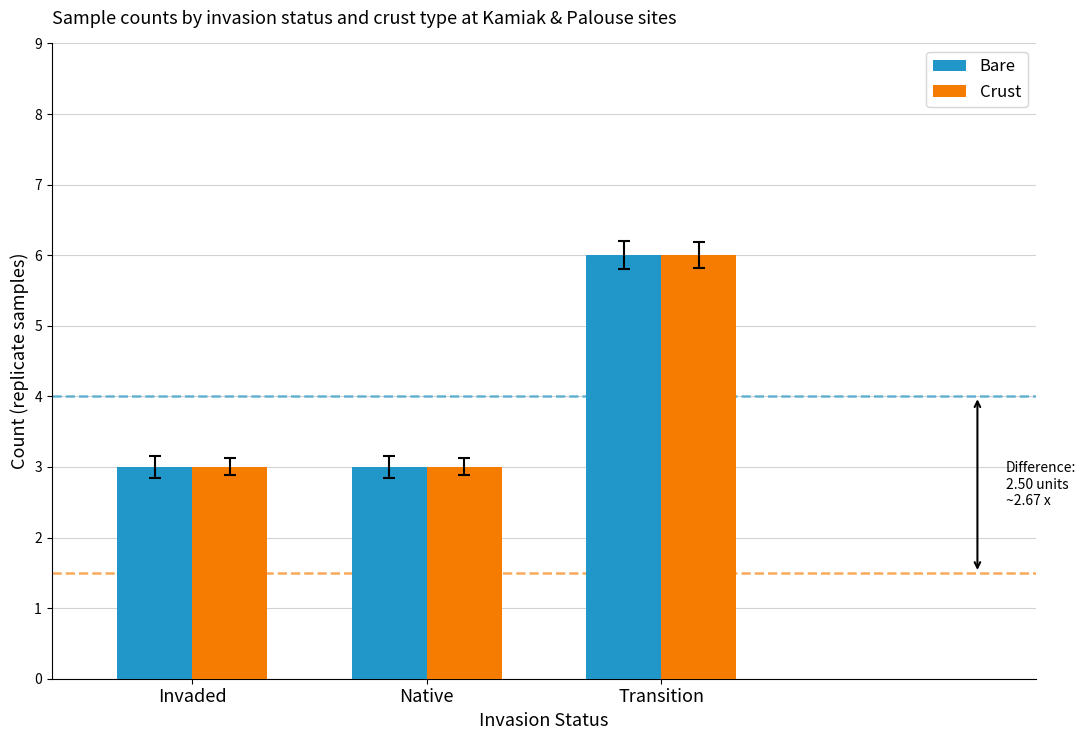

What is the lowest value of the Crust series?

3